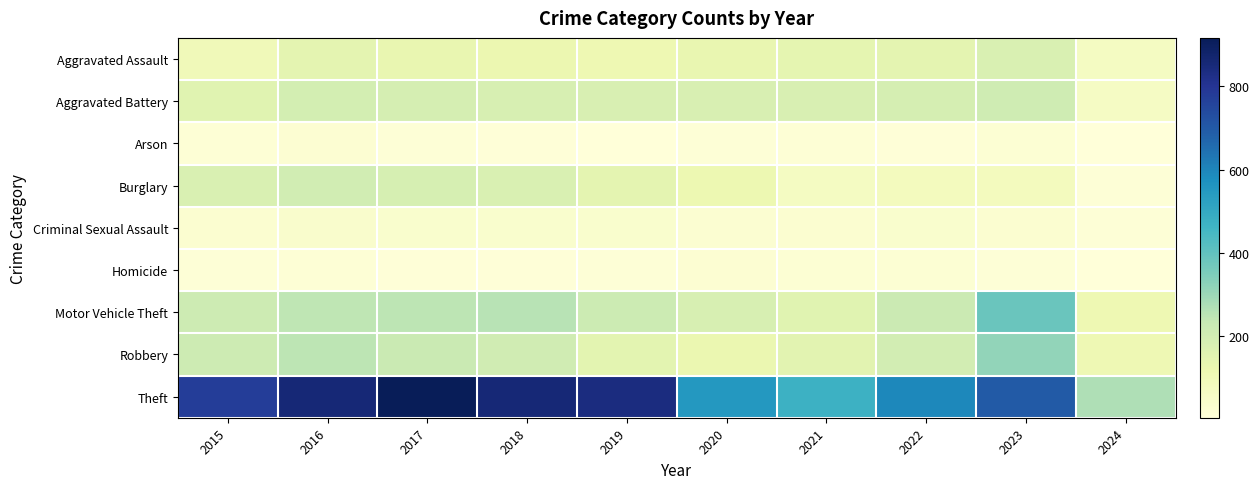

Which series changed the most between 2021 and 2024?

Theft